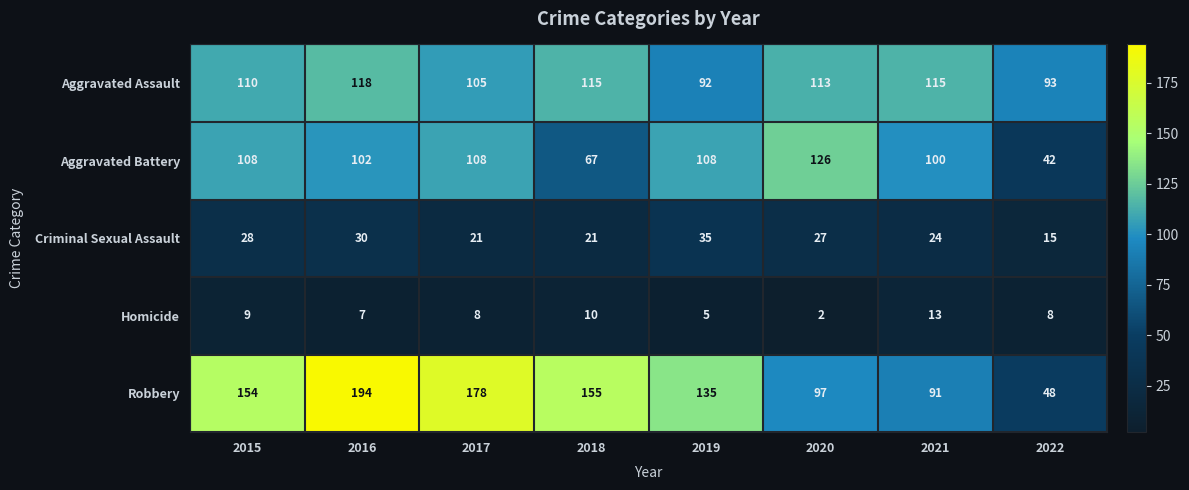

What is the total value across all series at 2015?

409